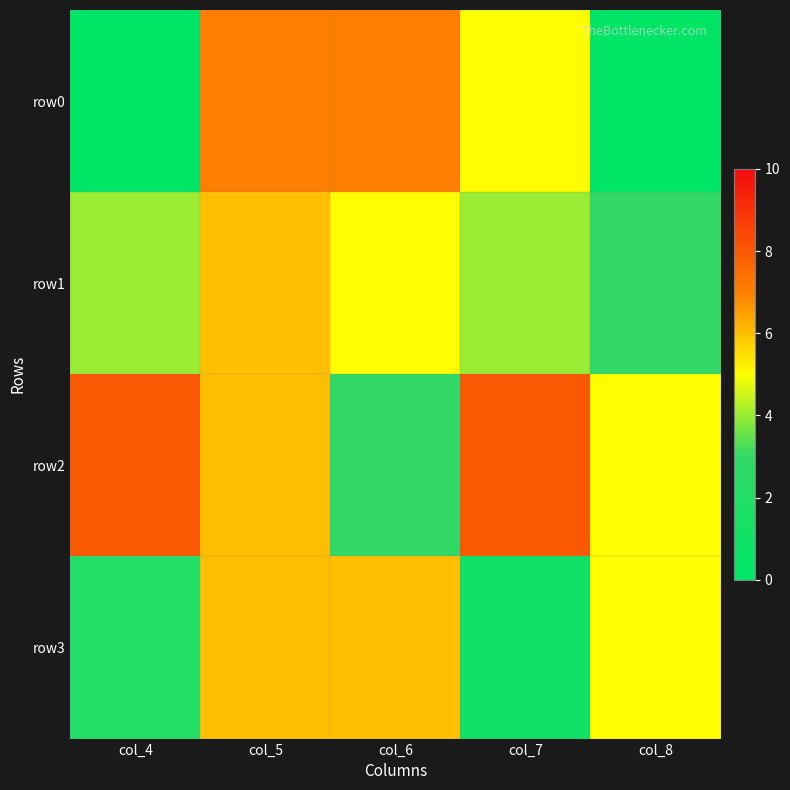

Reading right to left, extract all data points from this chart.

row0: col_8=0	col_7=5	col_6=7	col_5=7	col_4=0
row1: col_8=3	col_7=4	col_6=5	col_5=6	col_4=4
row2: col_8=5	col_7=8	col_6=3	col_5=6	col_4=8
row3: col_8=5	col_7=1	col_6=6	col_5=6	col_4=2